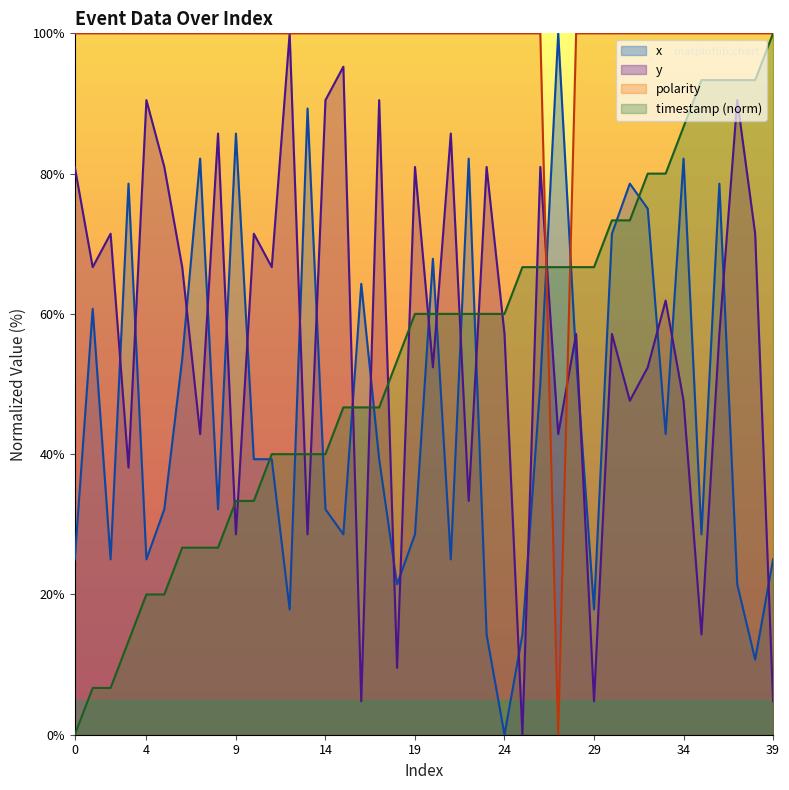

What value does the timestamp_norm series have at 10?

33.3